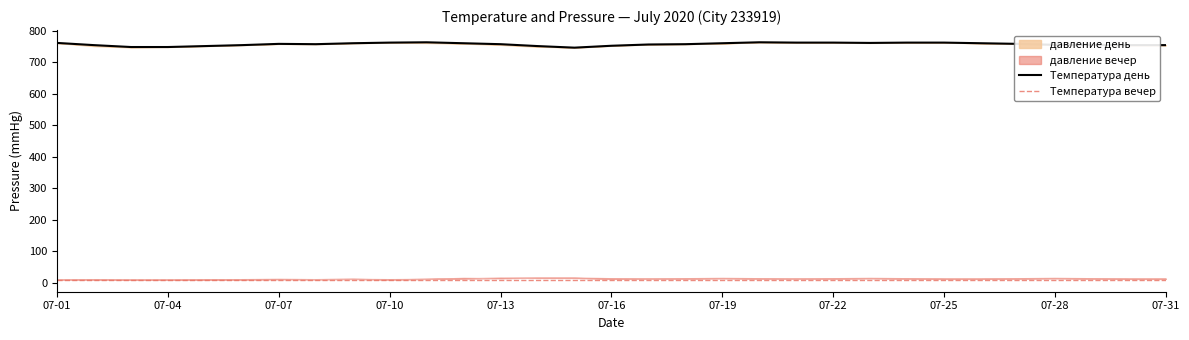

How many categories are shown in the chart?

31